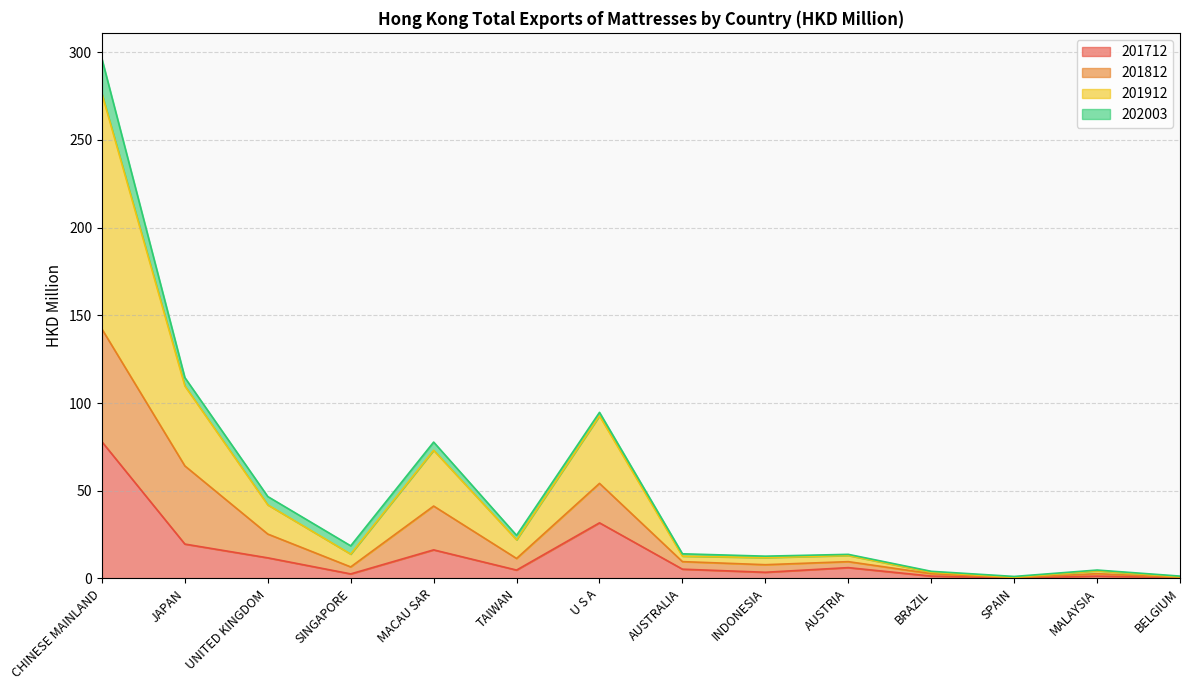

Does the chart display data point markers on the line(s)?

No